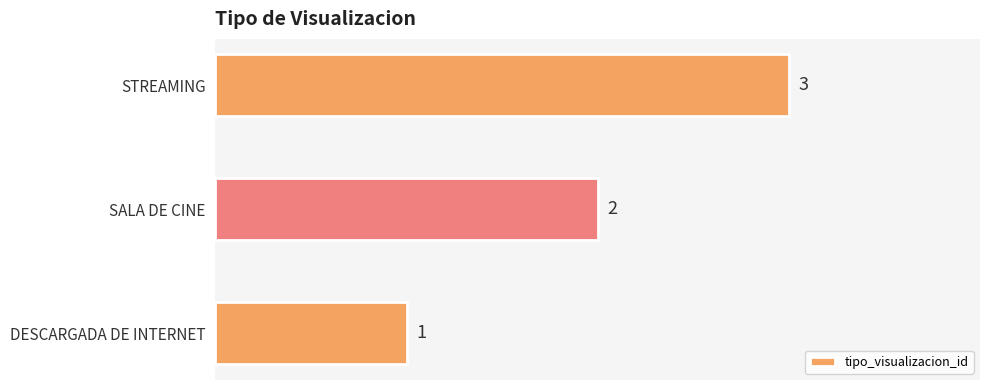

How many data points does each series have?

3